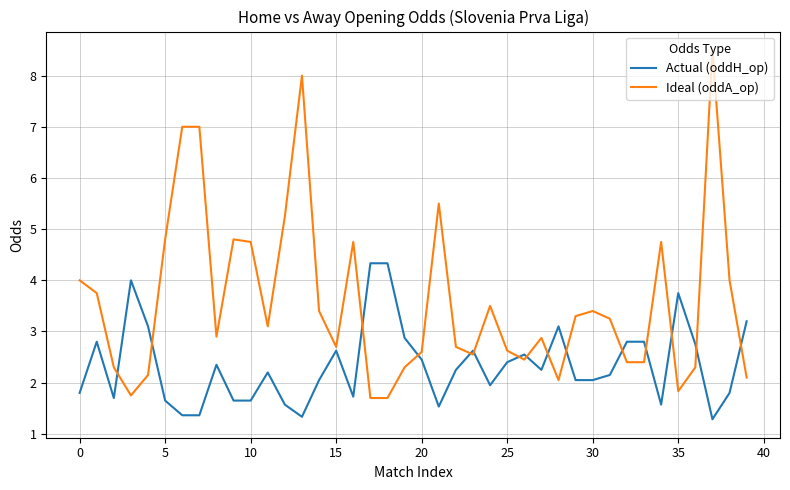

True or false: Ideal (oddA_op) and Actual (oddH_op) intersect in this chart.

True